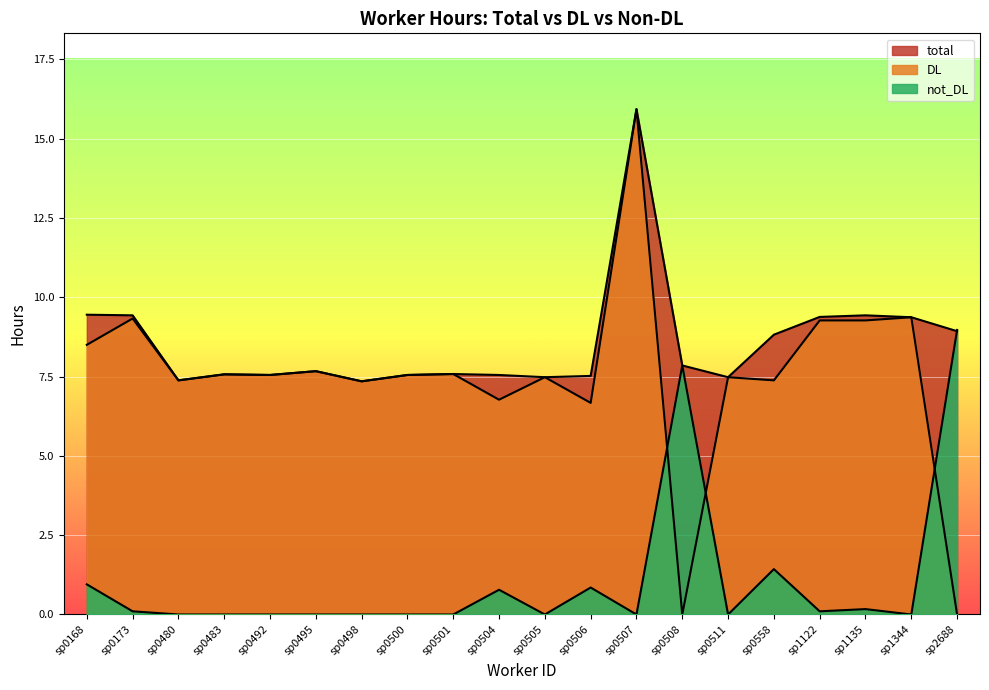

What is the total value across all series at sp0506?

15.0